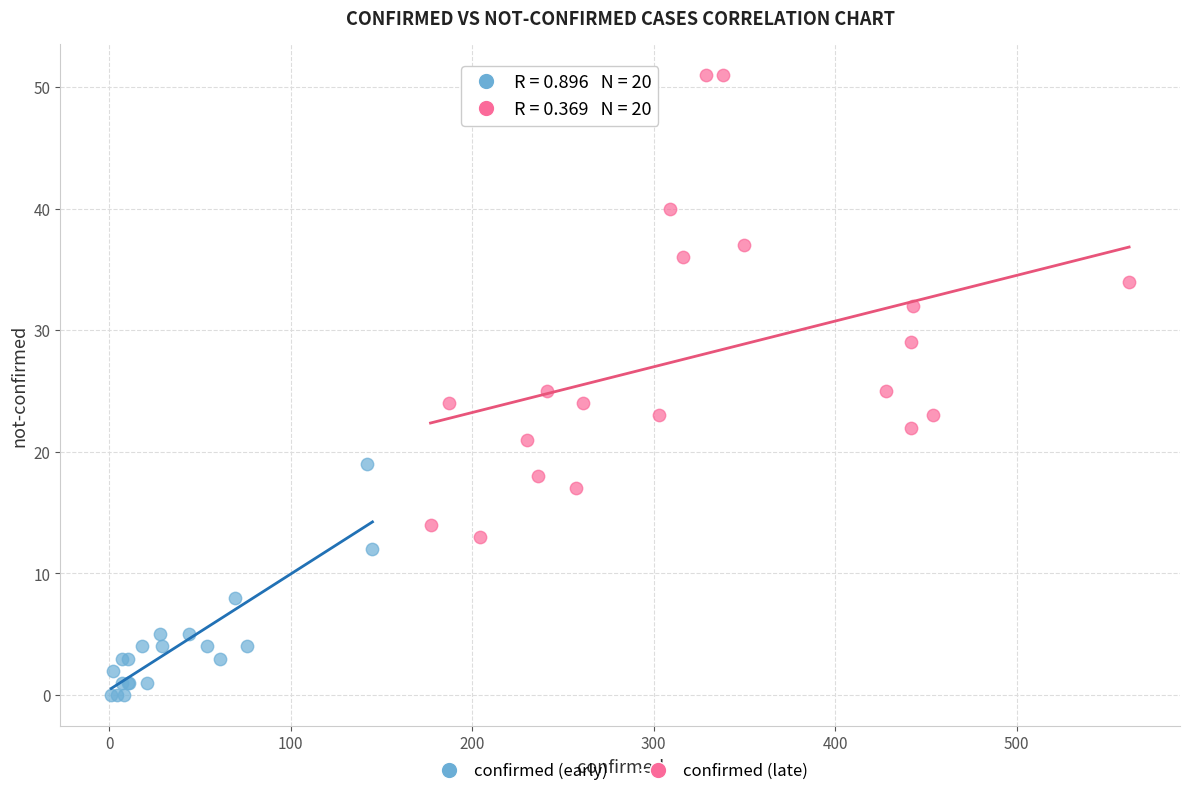

Which series contains the highest Y value?

confirmed (late)